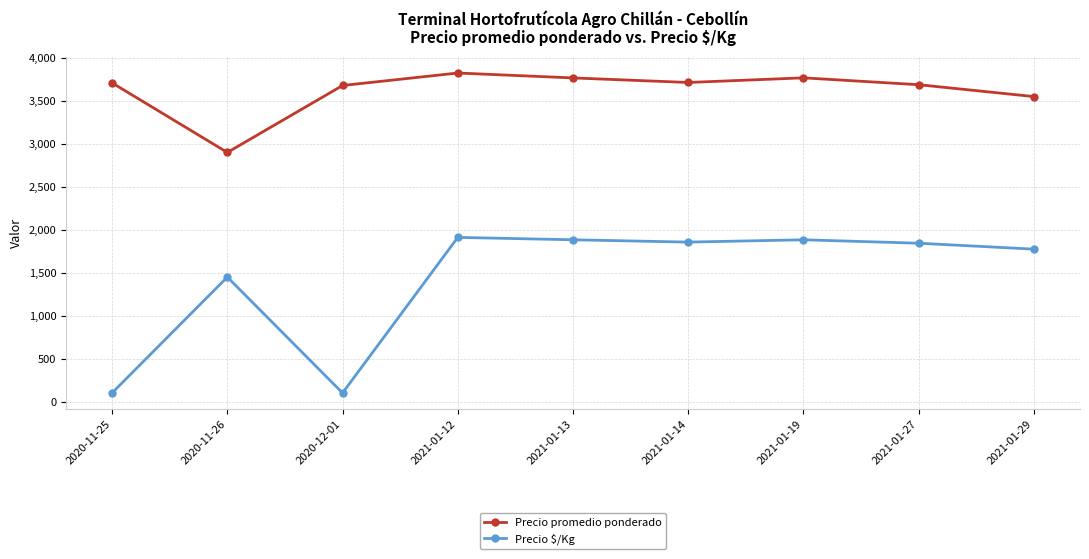

True or false: Precio $/Kg and Precio promedio ponderado cross at least once.

False